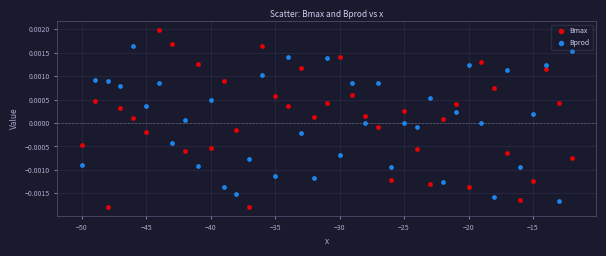

Which series reaches the minimum Y coordinate?

Bmax